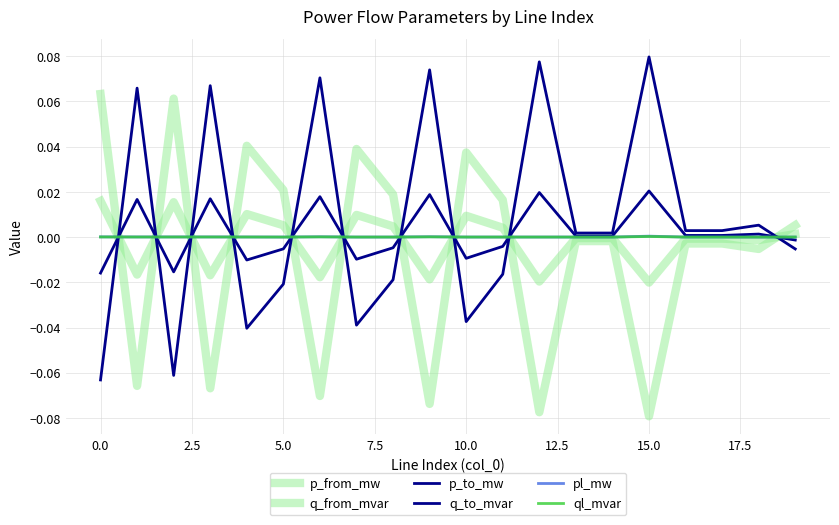

At which label is q_from_mvar closest to 0?

14